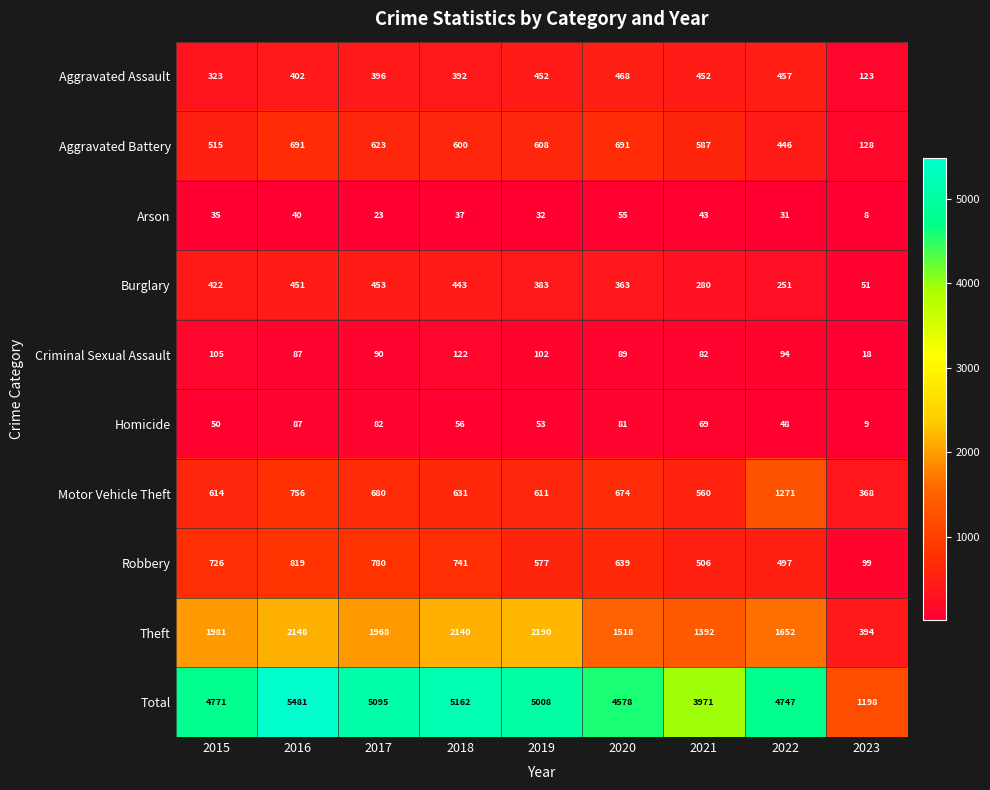

How many data points does each series have?

9